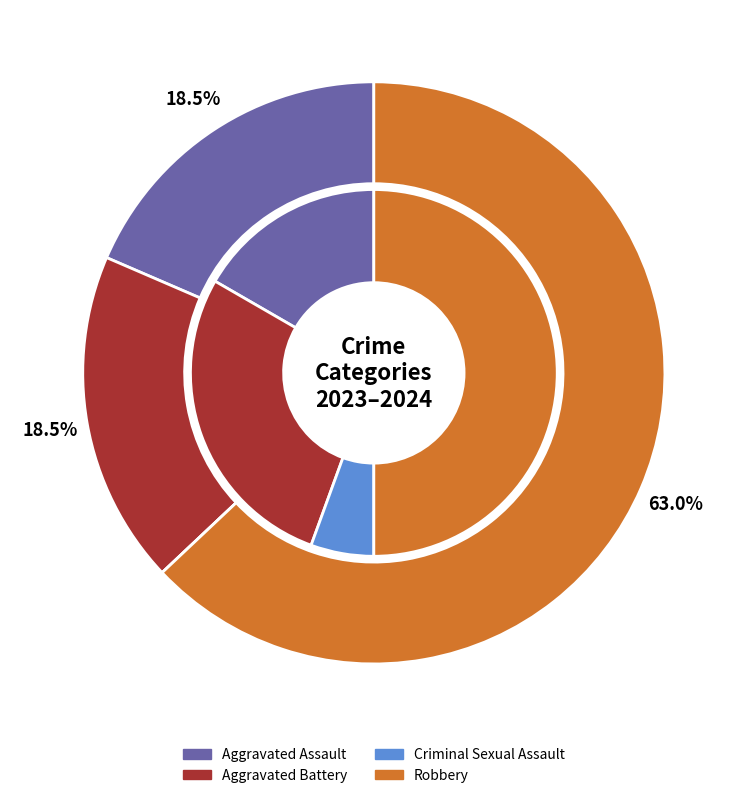

To the nearest percent, what is the combined percentage of values_2023 and 3?

78%